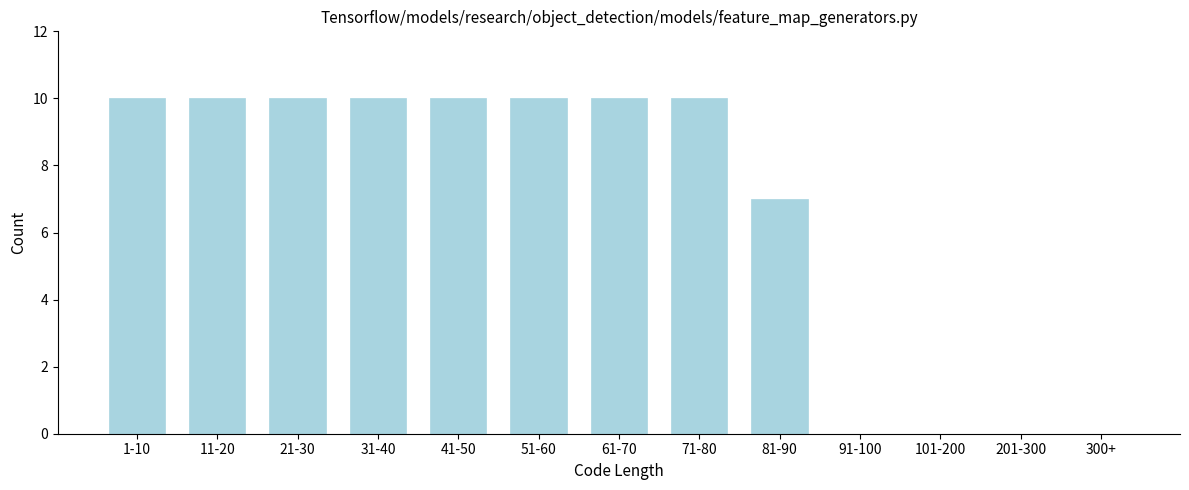

Reading left to right, extract all data points from this chart.

1-10=10	11-20=10	21-30=10	31-40=10	41-50=10	51-60=10	61-70=10	71-80=10	81-90=7	91-100=0	101-200=0	201-300=0	300+=0